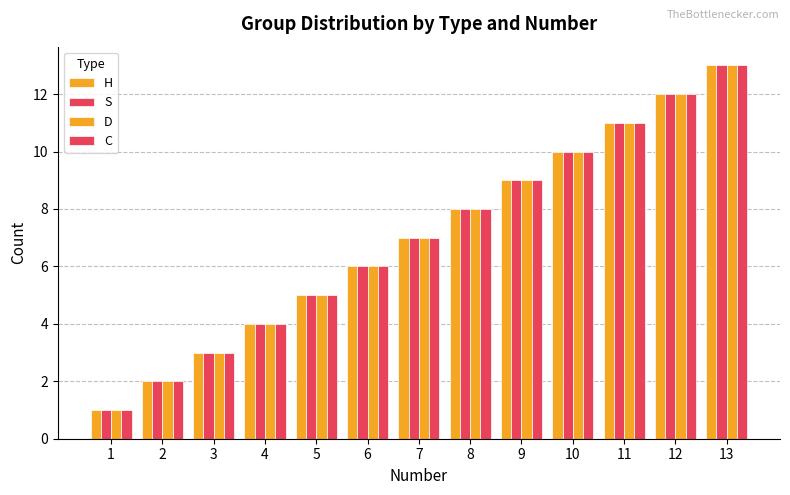

At which label does D first exceed 7?

8